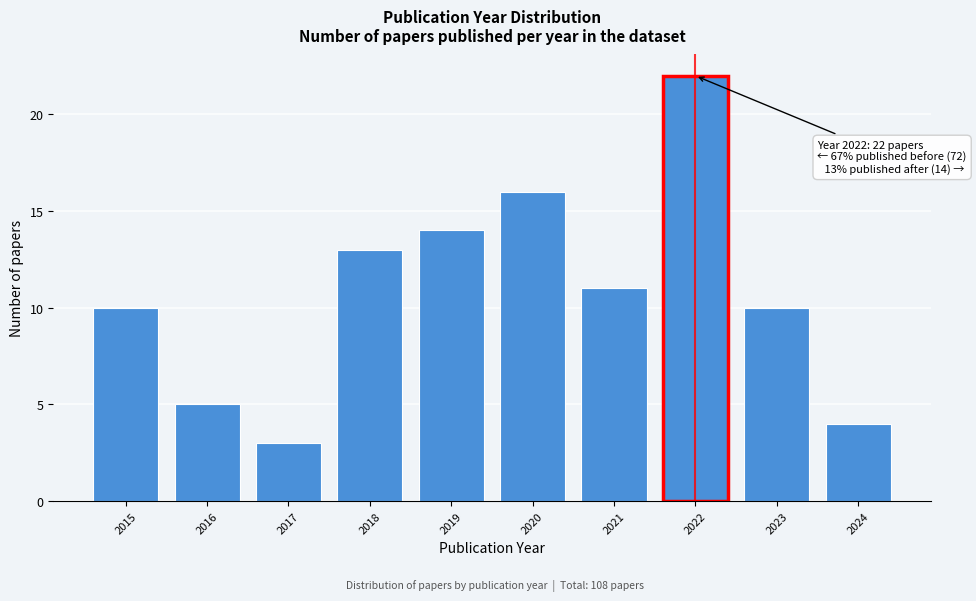

Reading right to left, extract all data points from this chart.

4	10	22	11	16	14	13	3	5	10